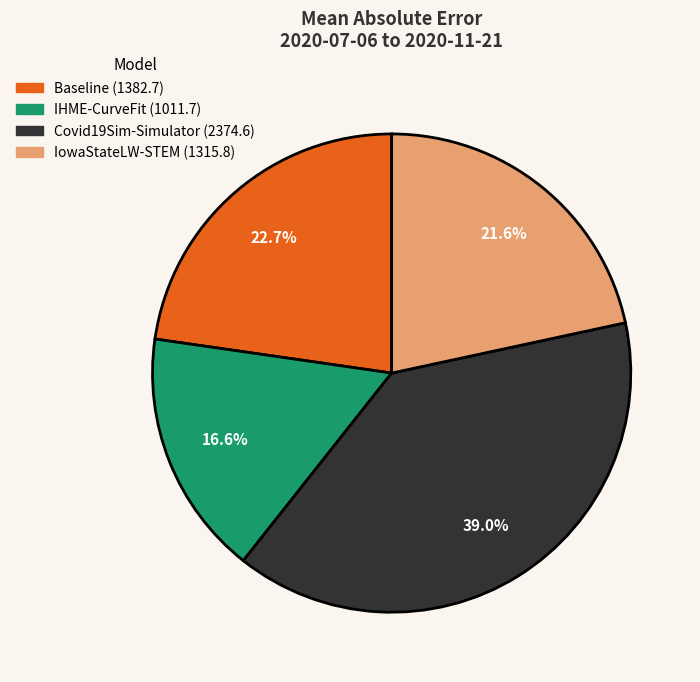

To the nearest percent, what is the combined percentage of Covid19Sim-Simulator and IowaStateLW-STEM?

61%